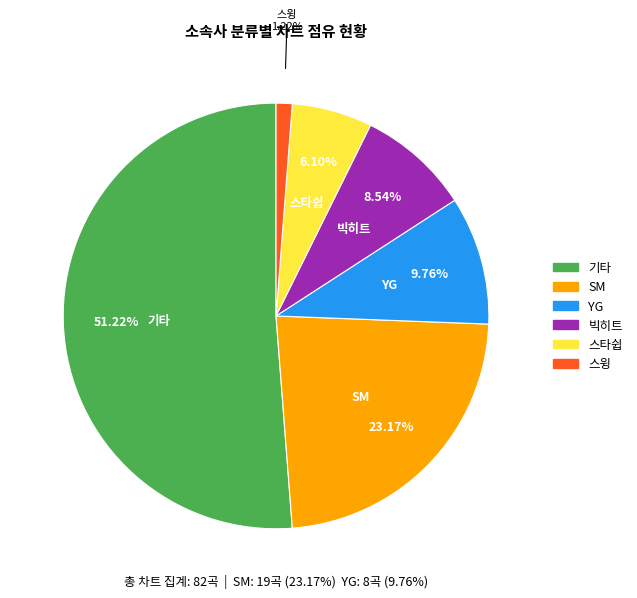

How much of the chart is everything except 스윙?

98.8%